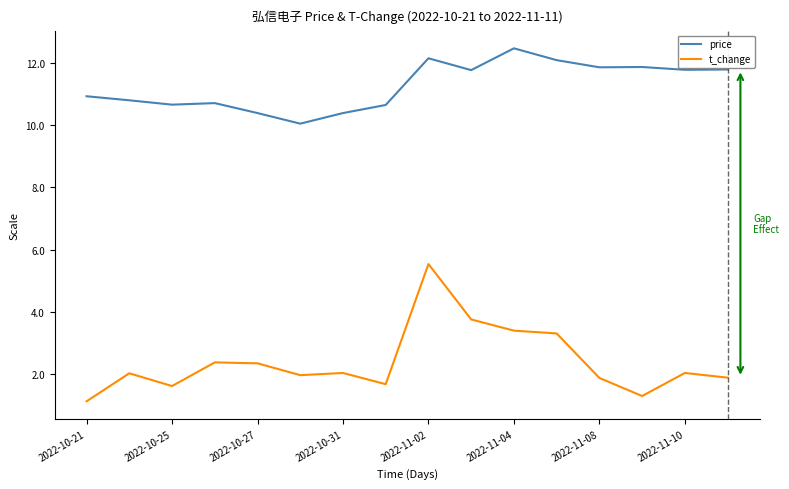

What is the greatest value displayed?

12.5